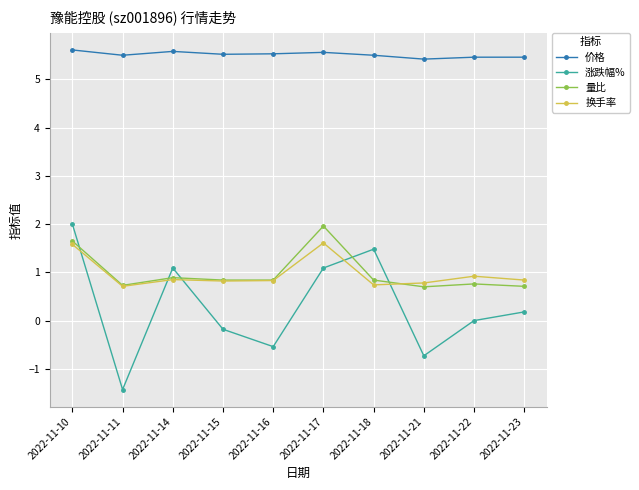

True or false: 量比 has more than 0 interior local peaks.

True